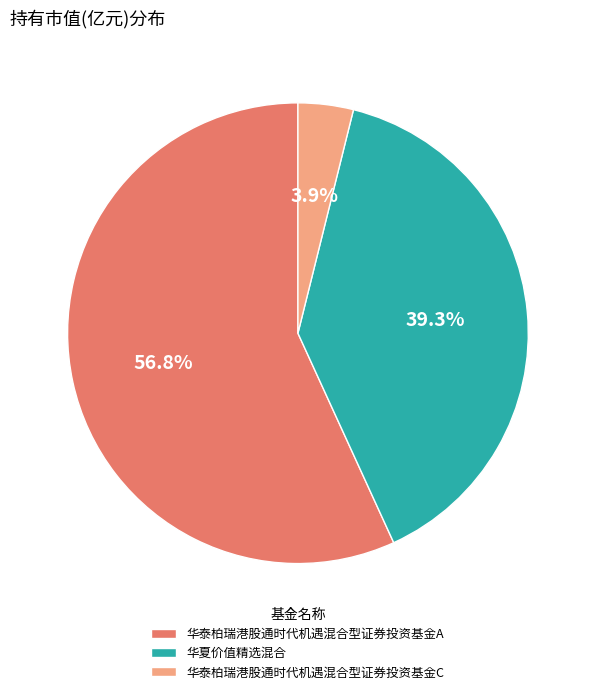

Which category has the biggest portion of the pie?

华泰柏瑞港股通时代机遇混合型证券投资基金A